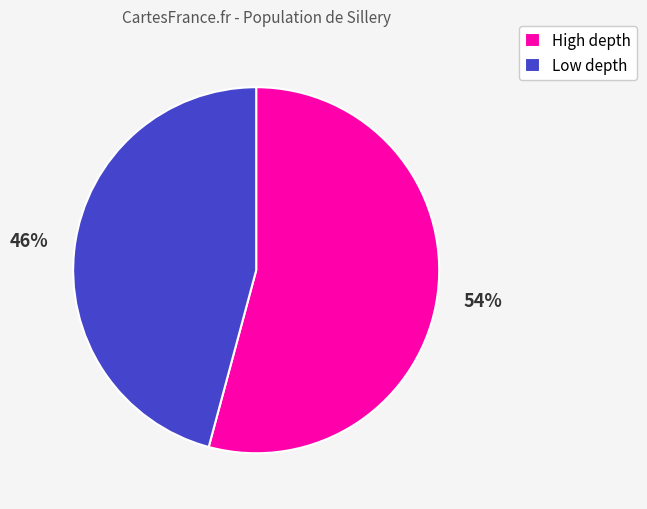

The Low depth slice represents 46% of the pie. True or false?

True